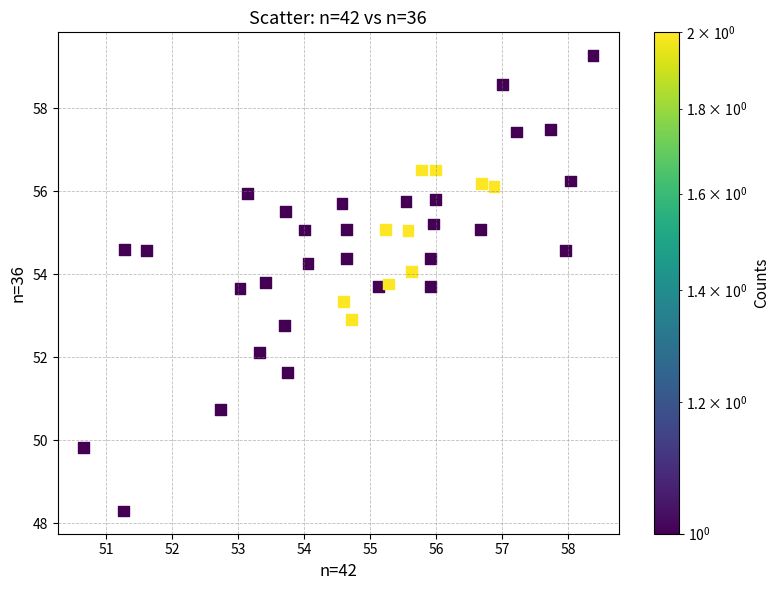

What is the range of X values (max minus min)?

7.7